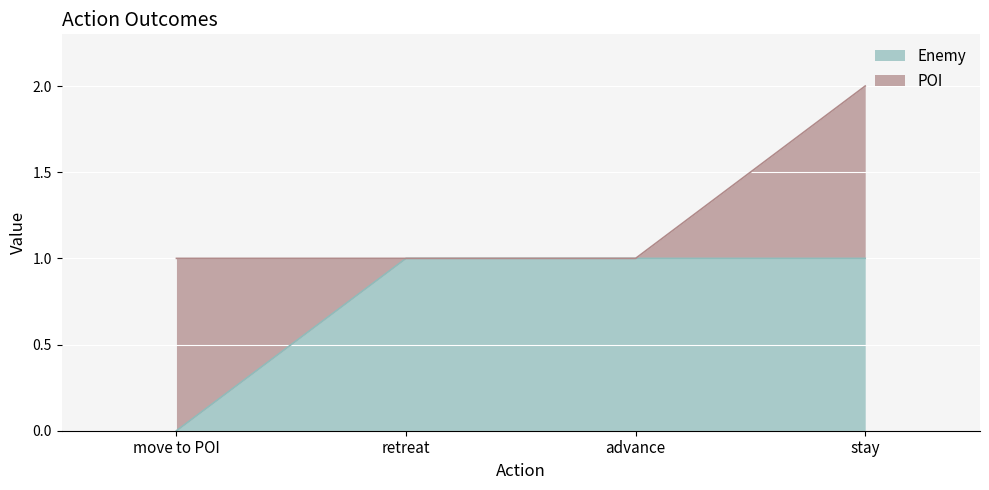

At which category does the chart reach its minimum across all series?

move to POI